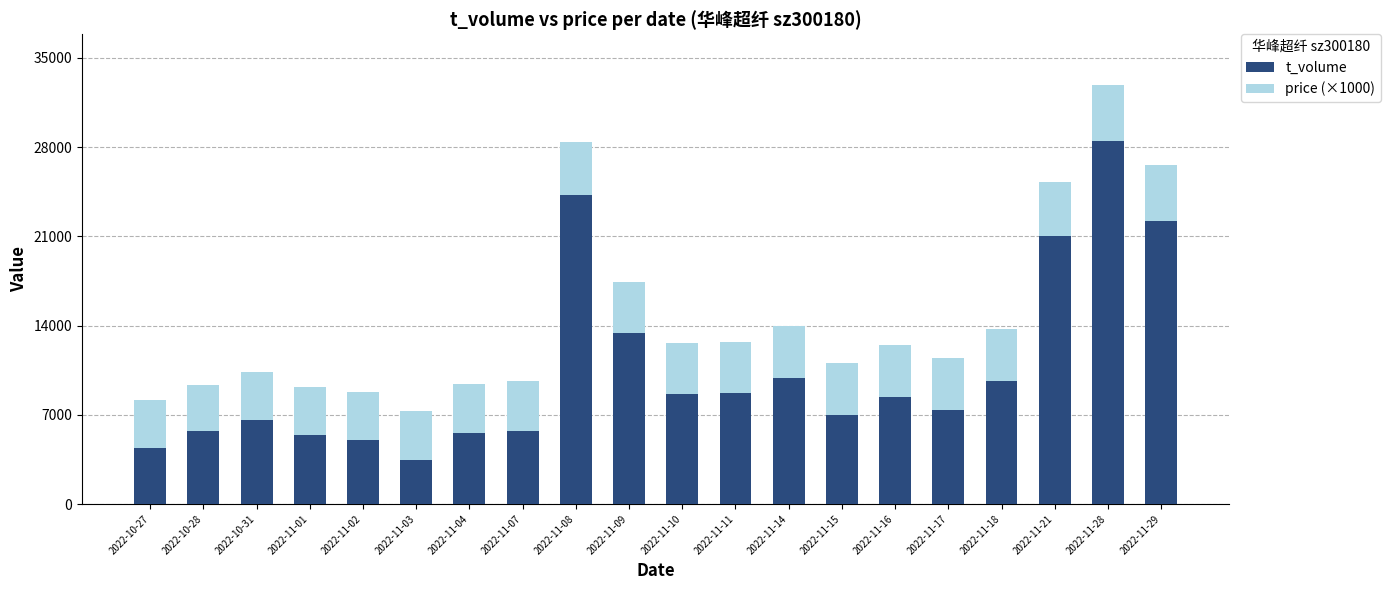

At which category is the sum across all series the highest?

2022-11-28